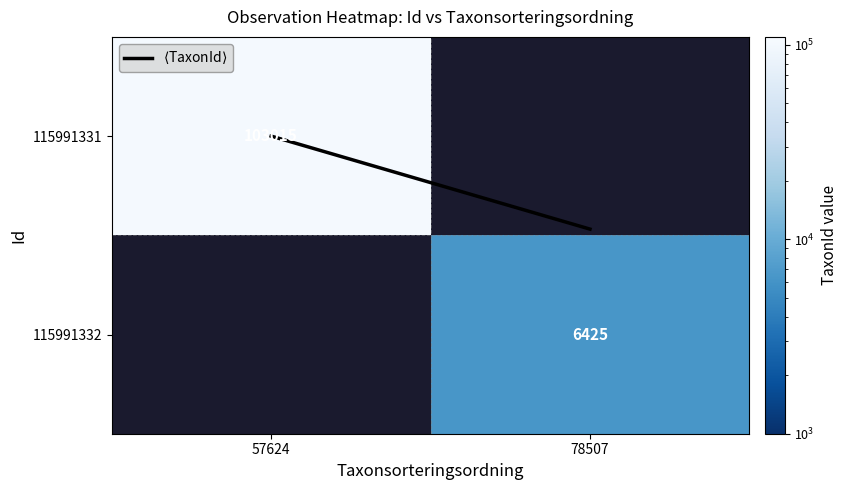

What is the spread (max minus min) of values at 57624?

103015.0